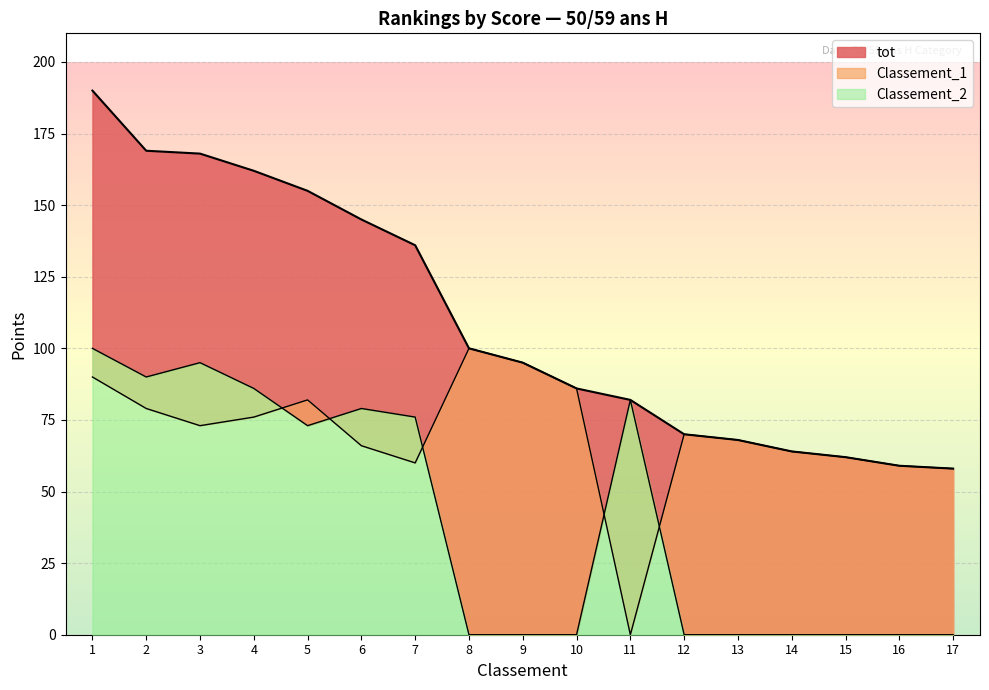

What is the average value of the tot series?

110